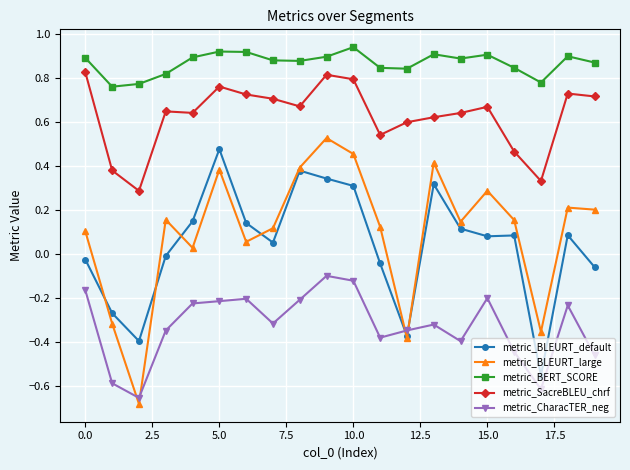

What are all the series names shown in the legend?

metric_BLEURT_default, metric_BLEURT_large, metric_BERT_SCORE, metric_SacreBLEU_chrf, metric_CharacTER_neg